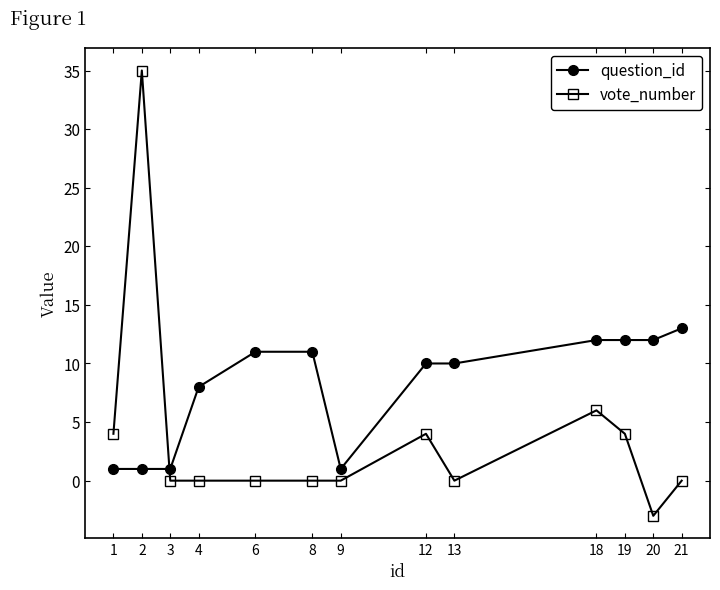

Which series has the largest total across all categories?

question_id